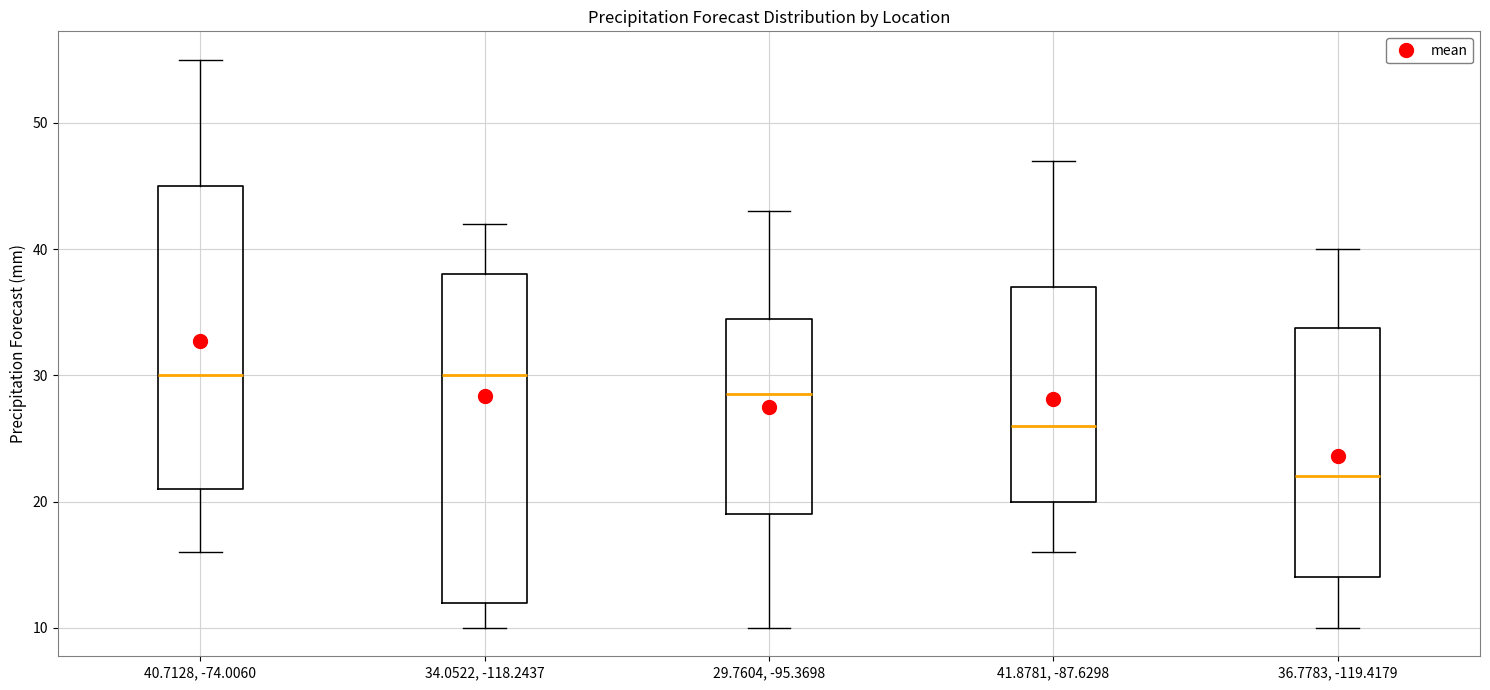

Reading left to right, read every box against the y-axis: the position of its median line, the range the box covers, and the ends of its whiskers. The values are not printed on the chart, so give them approximately, as read against the axis.

40.7128, -74.0060: median 30, box 21 to 45, whiskers 16 to 55
34.0522, -118.2437: median 30, box 12 to 38, whiskers 10 to 42
29.7604, -95.3698: median 29, box 19 to 35, whiskers 10 to 43
41.8781, -87.6298: median 26, box 20 to 37, whiskers 16 to 47
36.7783, -119.4179: median 22, box 14 to 34, whiskers 10 to 40